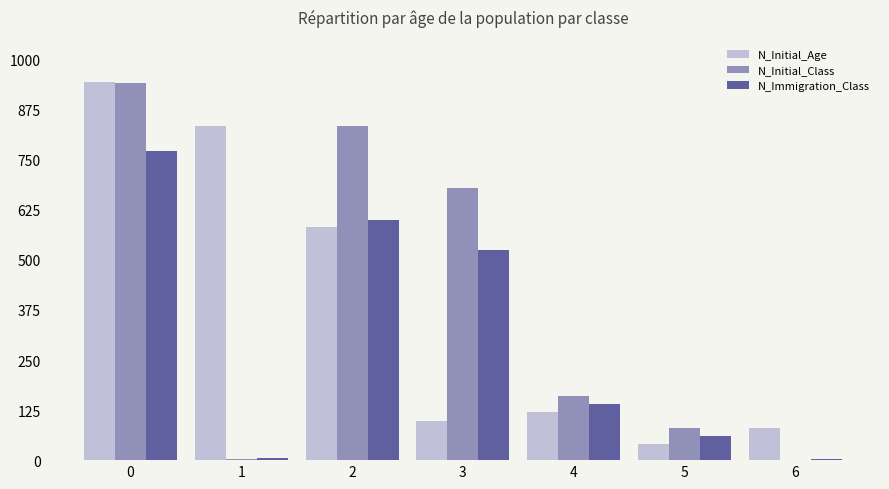

Is it true that N_Immigration_Class equals 2 at 6?

True